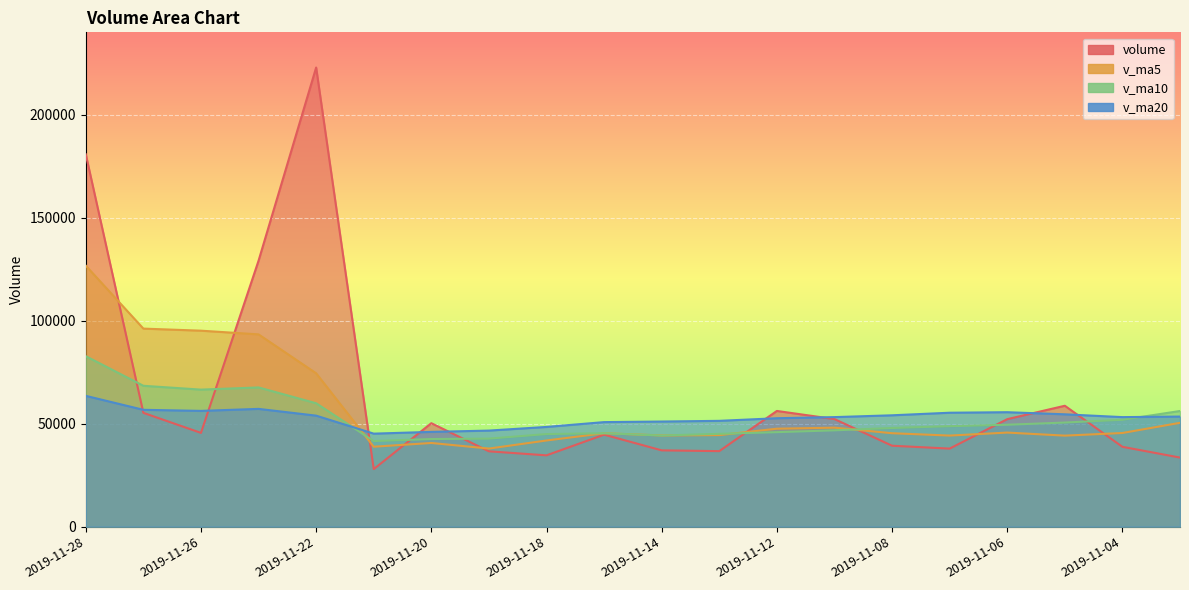

What is the difference between the maximum and second lowest values in the v_ma20 series?

17496.2